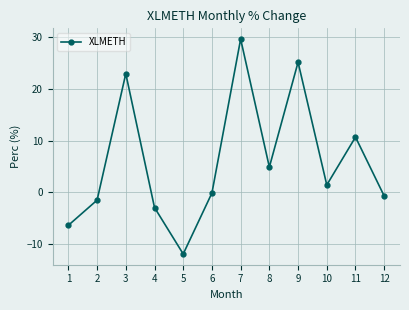

Does the chart have visible grid lines?

Yes